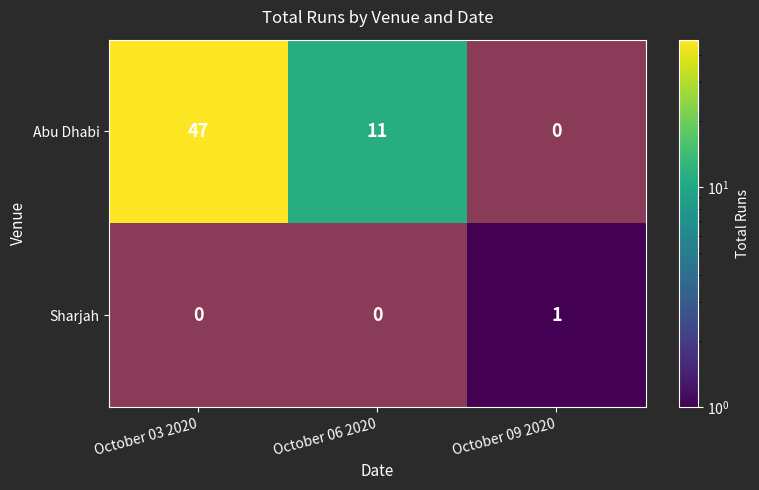

Which has a higher value, October 09 2020 or October 03 2020?

October 03 2020